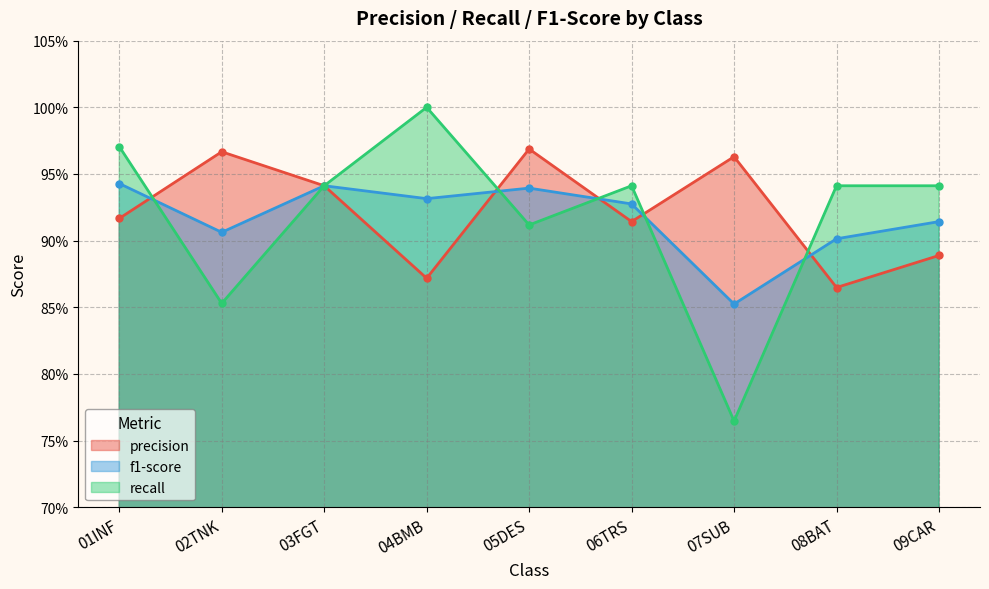

Is the value of recall at 01INF greater than the value of f1-score at 05DES?

Yes